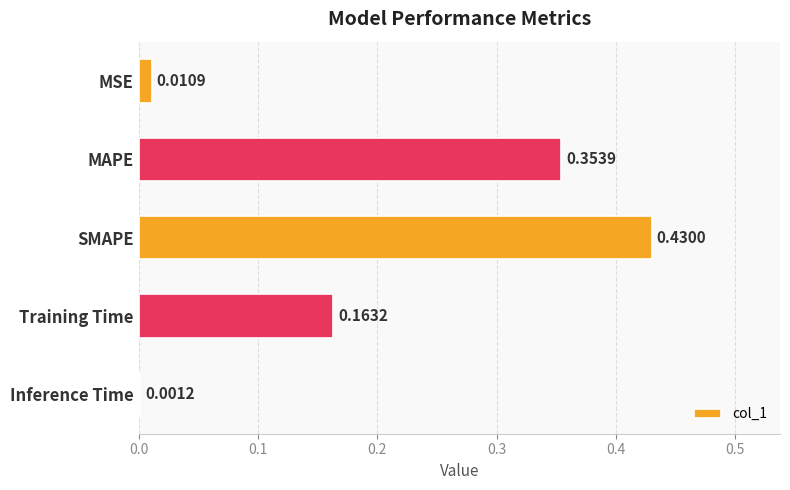

What is the sum of the values at MAPE and Training Time?

0.5